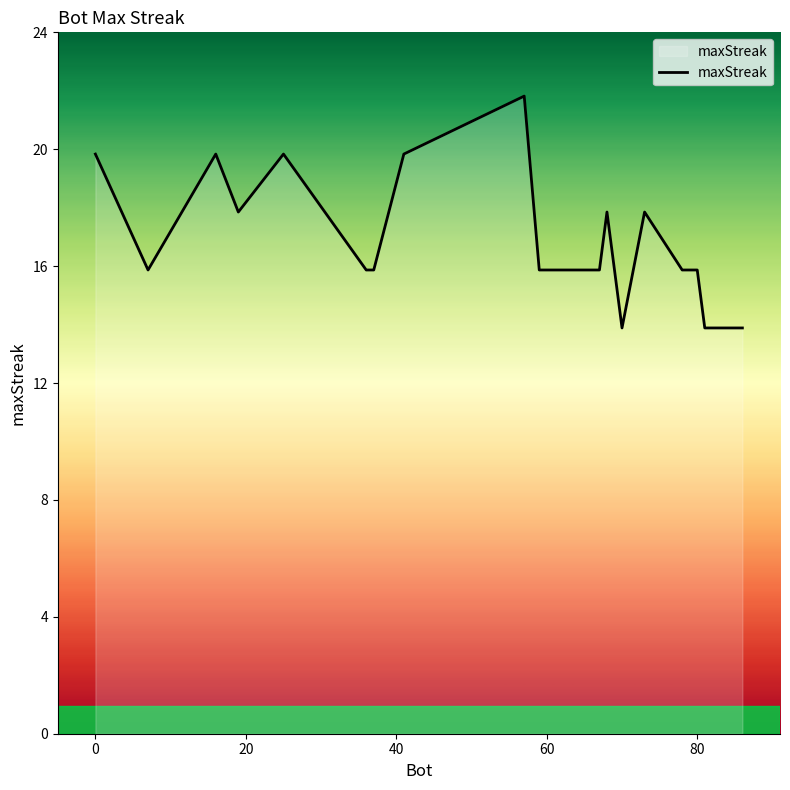

What is the difference between the maximum and minimum values?

8